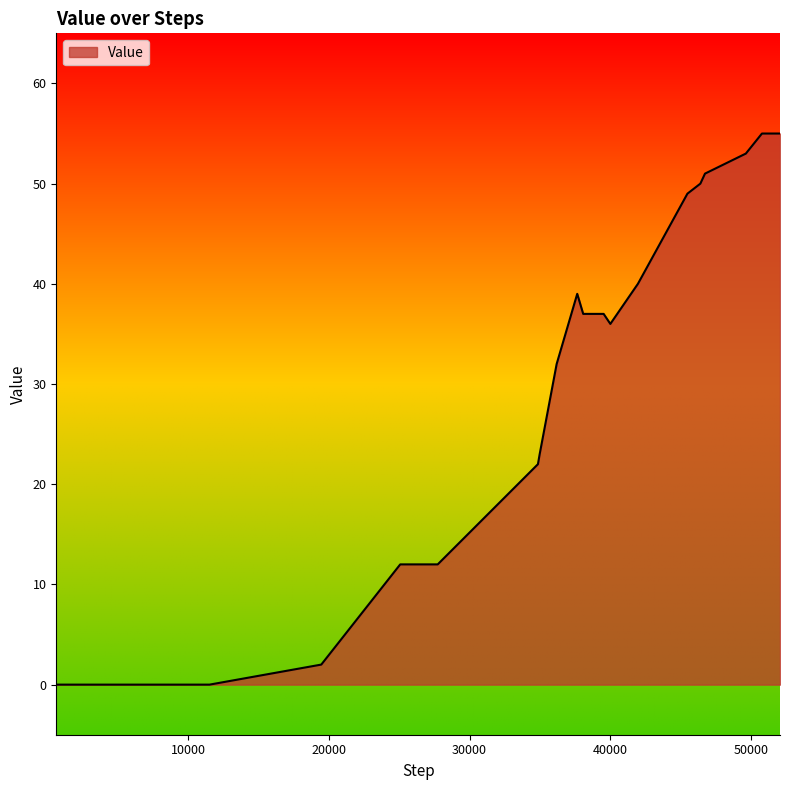

What is the greatest value displayed?

55